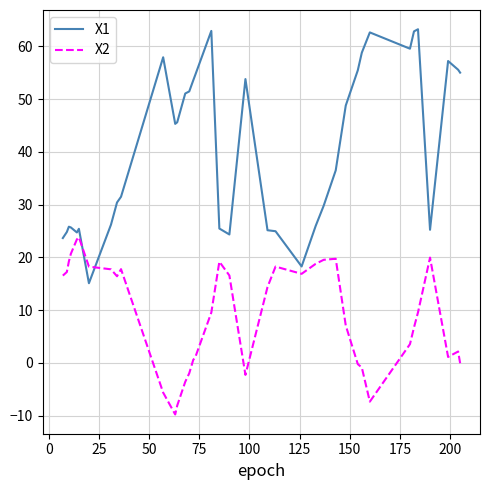

Which series ends up on top after the final intersection of X2 and X1?

X1